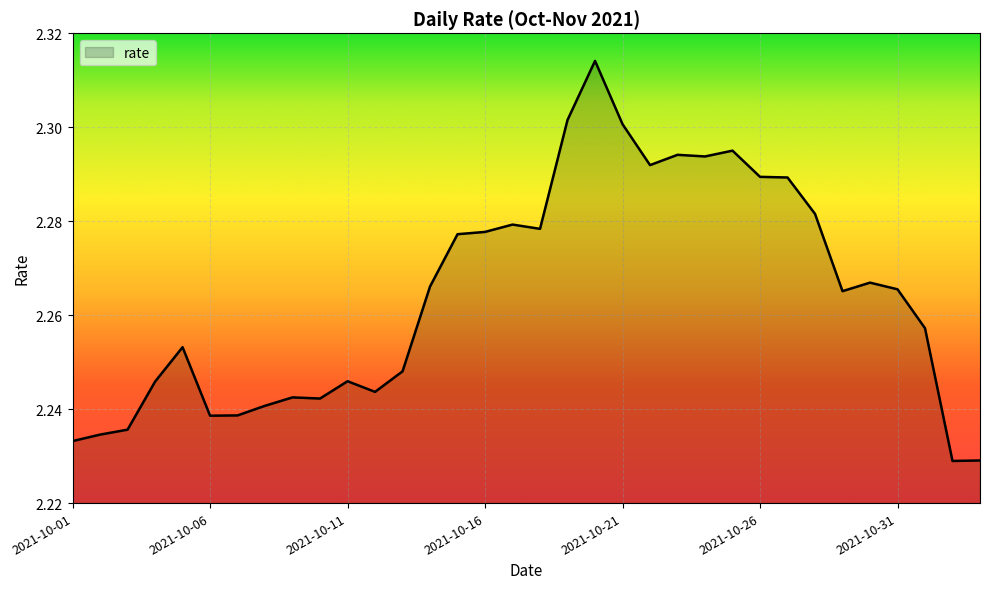

Reading right to left, list all the values displayed in this chart.

2021-11-03=2.2	2021-11-02=2.2	2021-11-01=2.3	2021-10-31=2.3	2021-10-30=2.3	2021-10-29=2.3	2021-10-28=2.3	2021-10-27=2.3	2021-10-26=2.3	2021-10-25=2.3	2021-10-24=2.3	2021-10-23=2.3	2021-10-22=2.3	2021-10-21=2.3	2021-10-20=2.3	2021-10-19=2.3	2021-10-18=2.3	2021-10-17=2.3	2021-10-16=2.3	2021-10-15=2.3	2021-10-14=2.3	2021-10-13=2.2	2021-10-12=2.2	2021-10-11=2.2	2021-10-10=2.2	2021-10-09=2.2	2021-10-08=2.2	2021-10-07=2.2	2021-10-06=2.2	2021-10-05=2.3	2021-10-04=2.2	2021-10-03=2.2	2021-10-02=2.2	2021-10-01=2.2